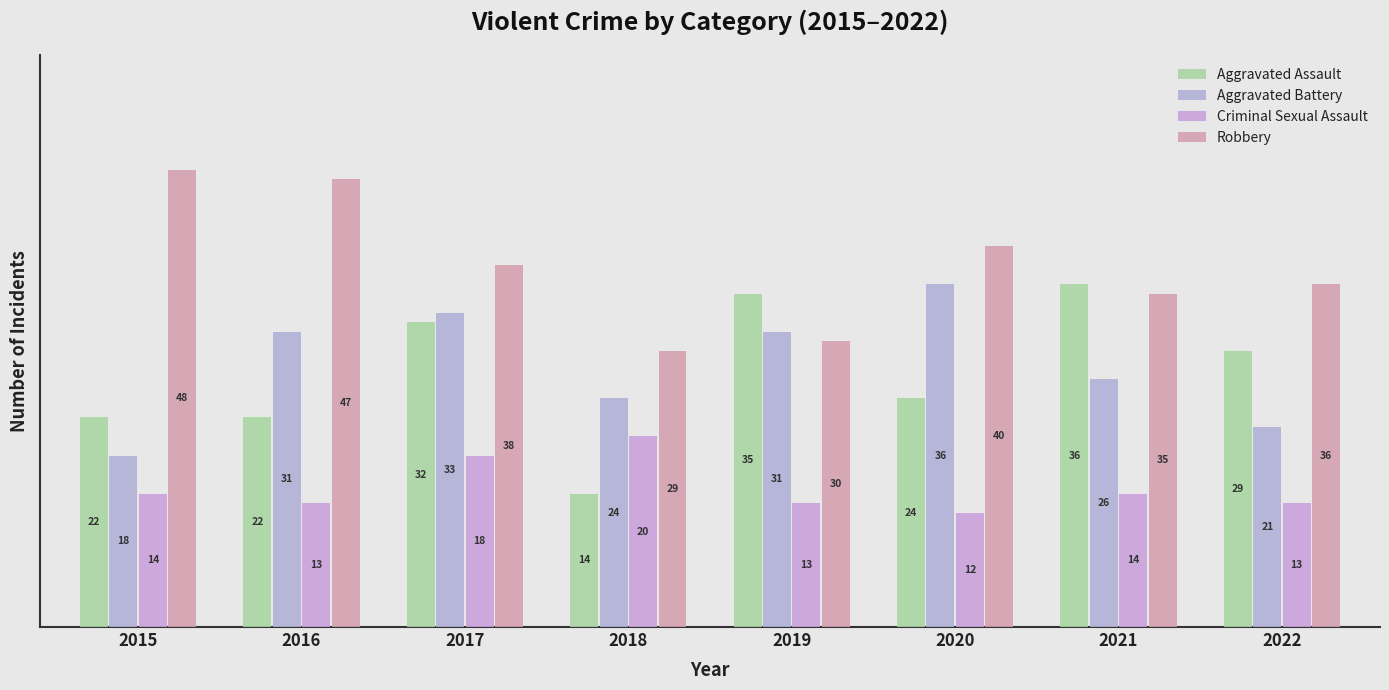

What is the value of the Aggravated Assault bar at the 6th from the left?

24